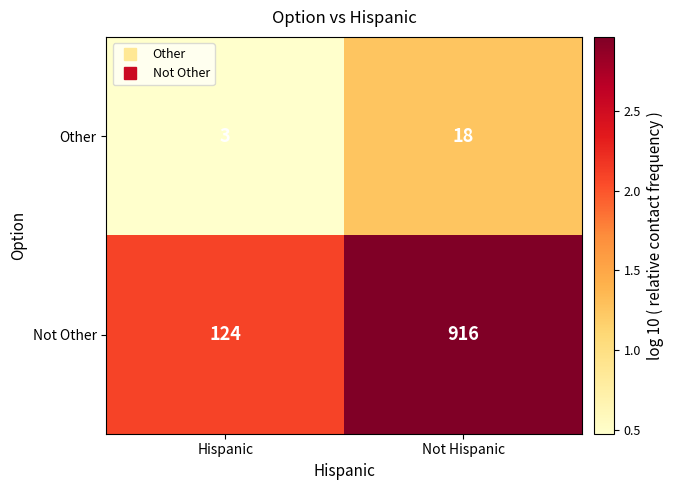

Reading left to right, list all the values displayed in this chart.

Other: Hispanic=3	Not Hispanic=18
Not Other: Hispanic=124	Not Hispanic=916